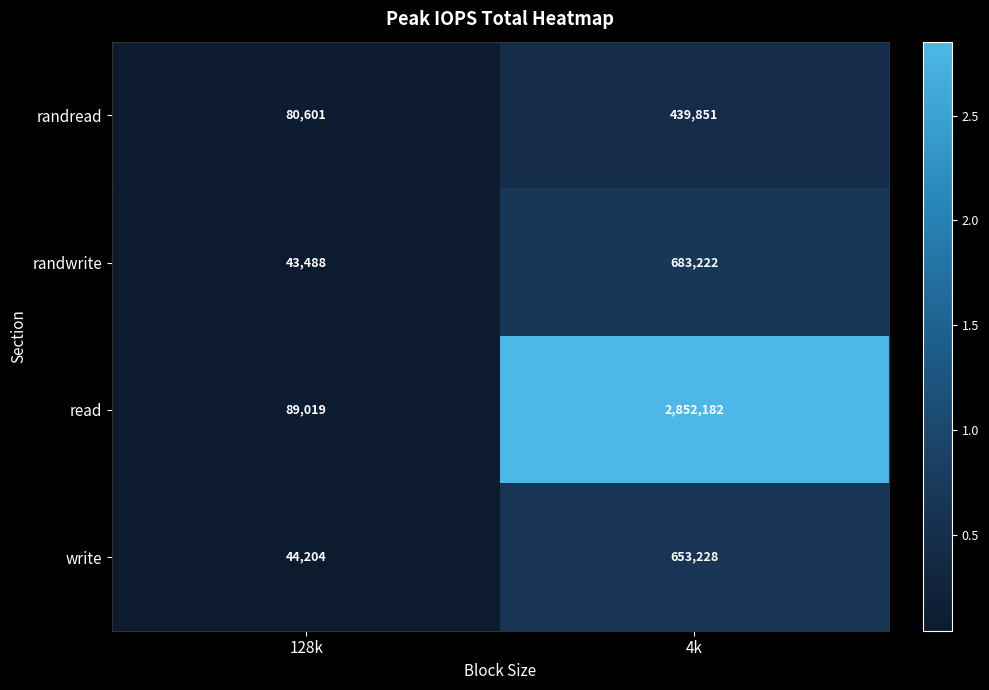

At how many categories does at least one series exceed 1240832?

1